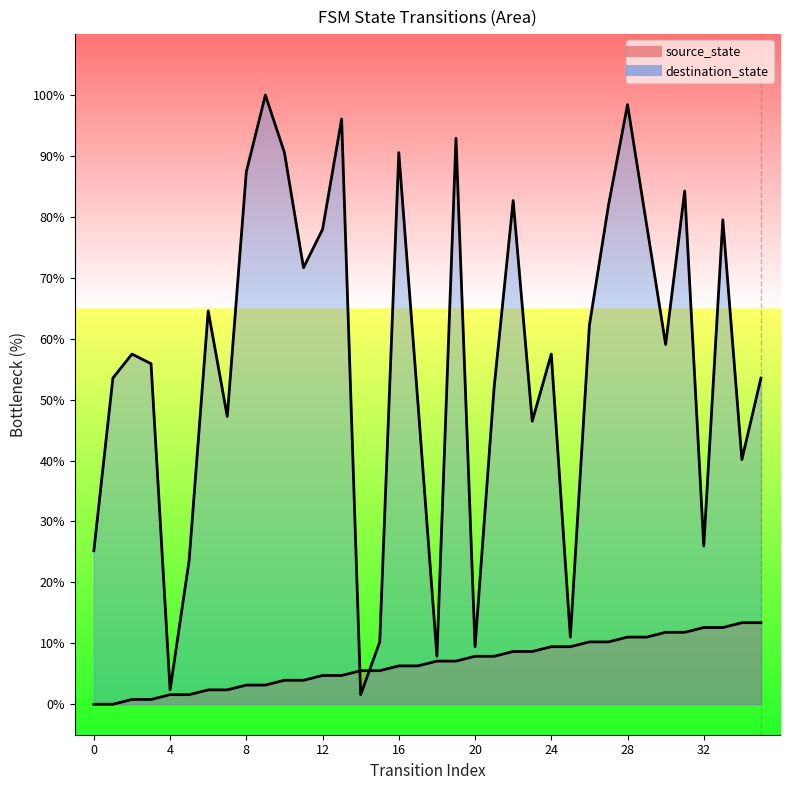

What is the average value of the destination_state series?

56.4